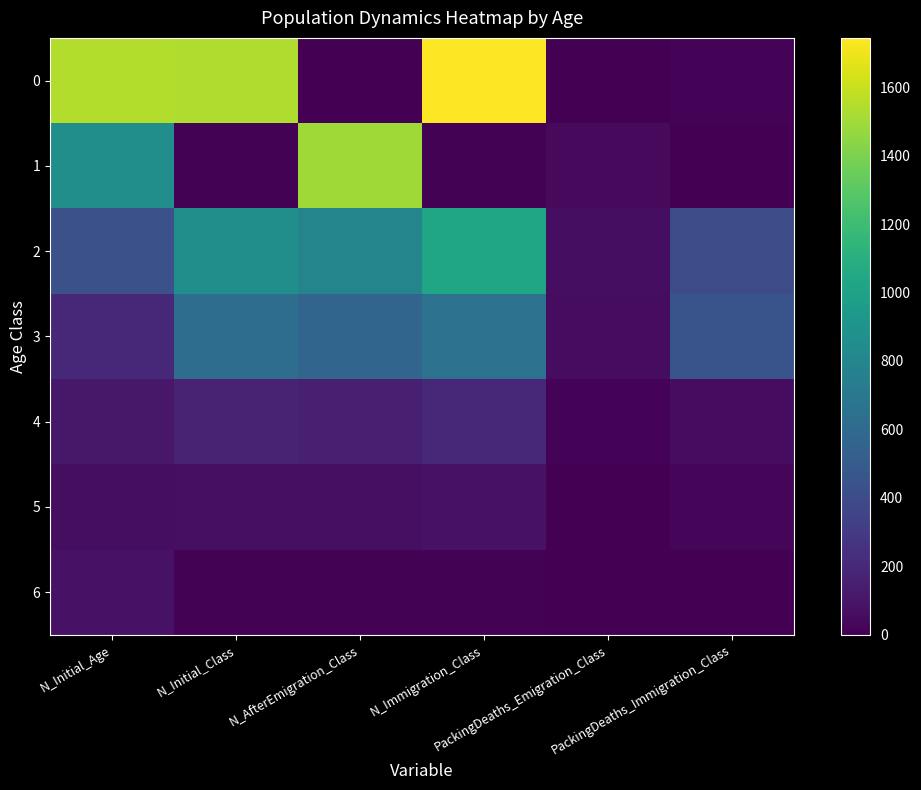

What is the total value across all series at N_Immigration_Class?

3725